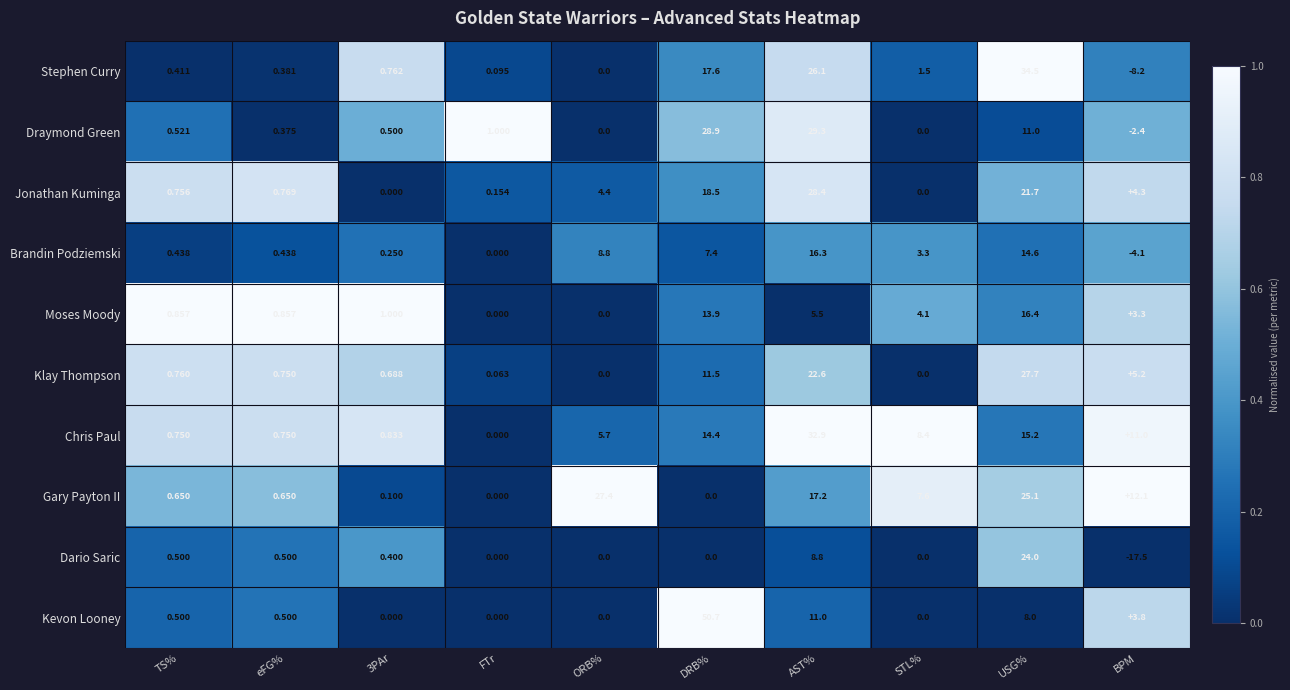

Which series has the largest total across all categories?

Gary Payton II